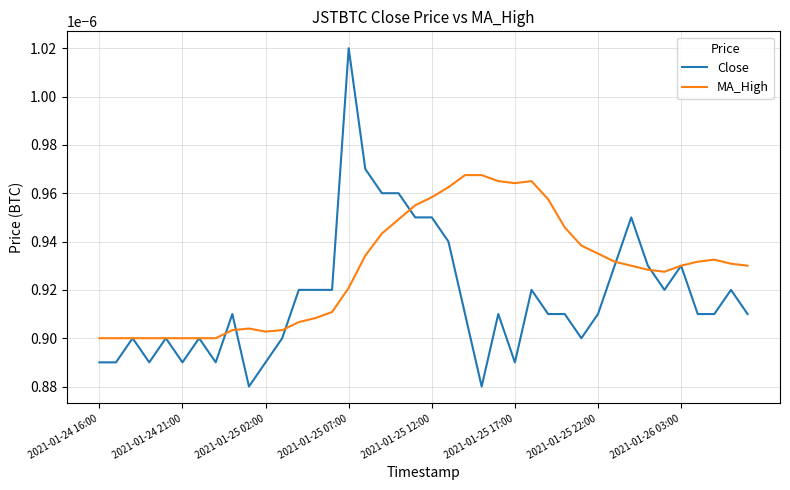

What are all the series names shown in the legend?

Close, MA_High